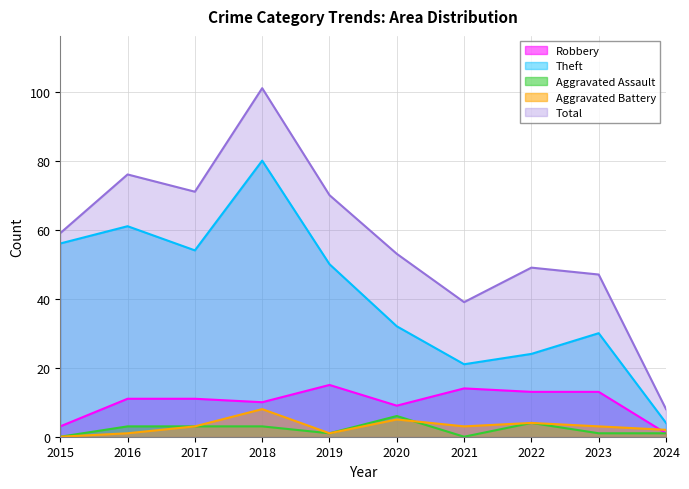

Between 2023 and 2021, which is larger?

2021